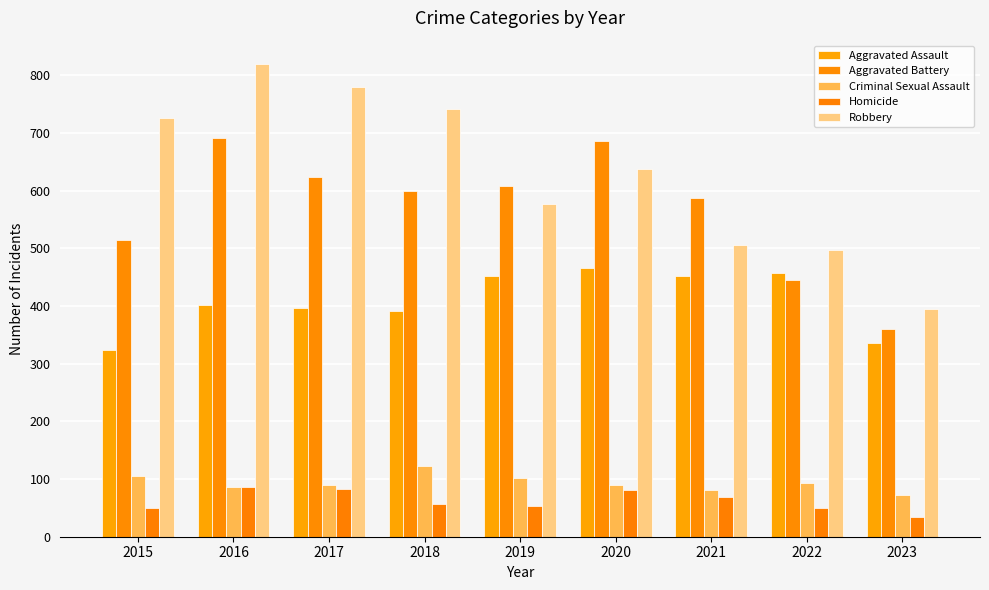

Which category has the lowest value in the Aggravated Assault series?

2015